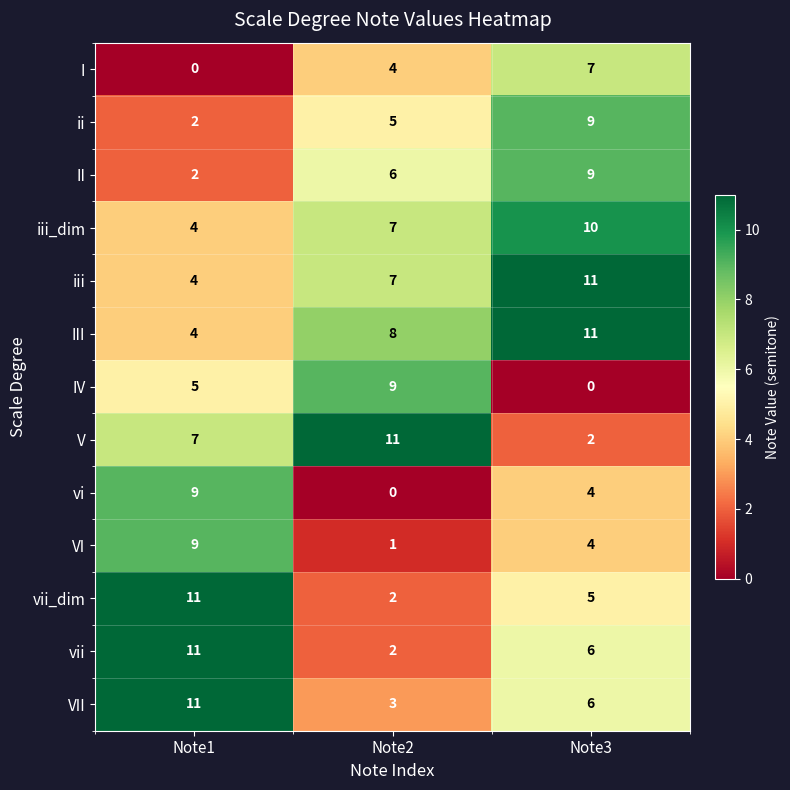

What is the spread (max minus min) of values at Note1?

11